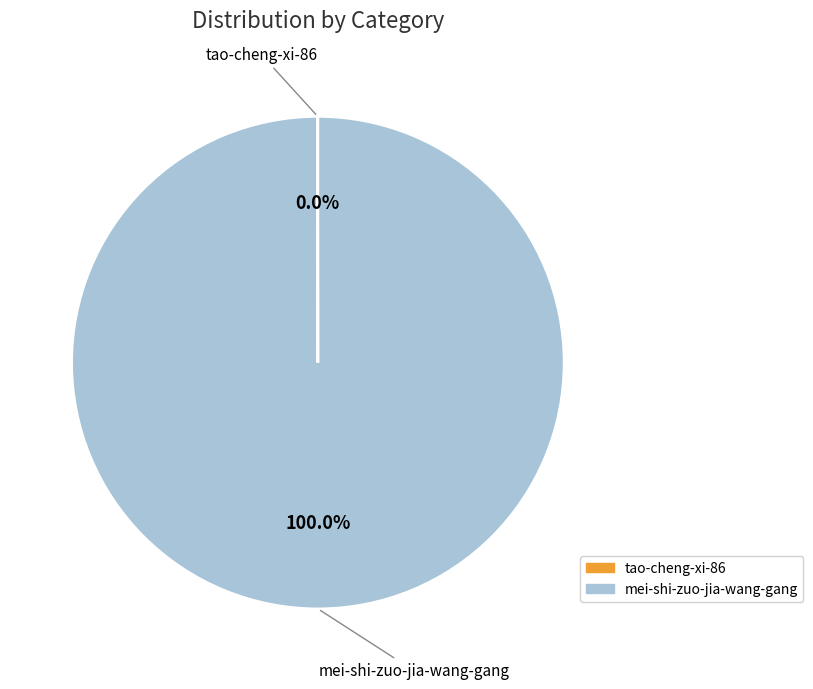

Which slice represents more than half of the pie?

mei-shi-zuo-jia-wang-gang